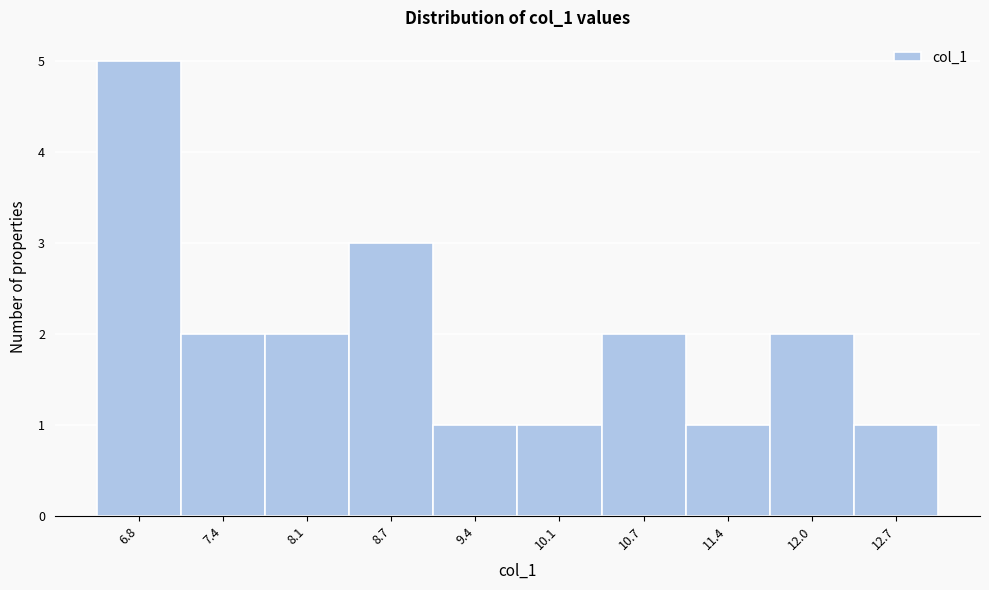

Reading left to right, transcribe this chart: for each bar, give the range it covers on the x-axis and its height. Neither the bar edges nor the heights are printed on the chart, so give them approximately, as read against the axes.

6.4 to 7.1: 5
7.1 to 7.8: 2
7.8 to 8.4: 2
8.4 to 9.1: 3
9.1 to 9.7: 1
9.7 to 10.4: 1
10.4 to 11.1: 2
11.1 to 11.7: 1
11.7 to 12.4: 2
12.4 to 13.0: 1